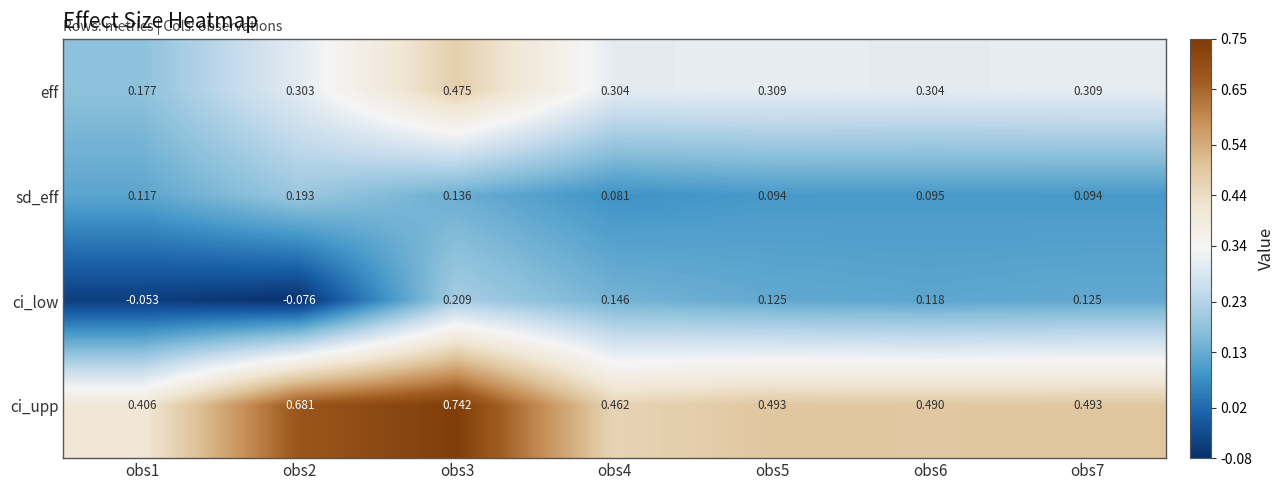

At obs5, list the series in order from smallest to largest.

sd_eff, ci_low, eff, ci_upp